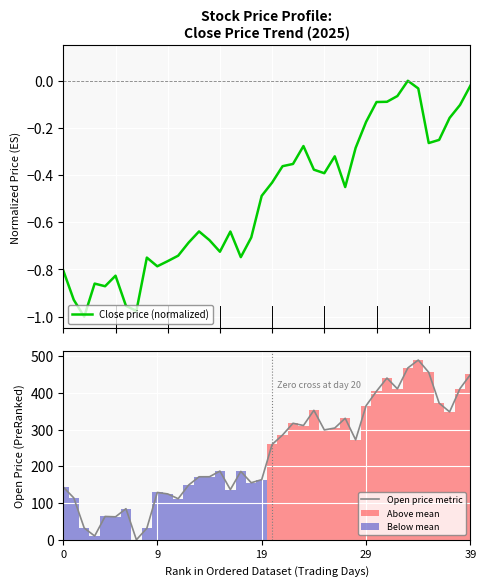

What value does the open series have at 9?

114.1